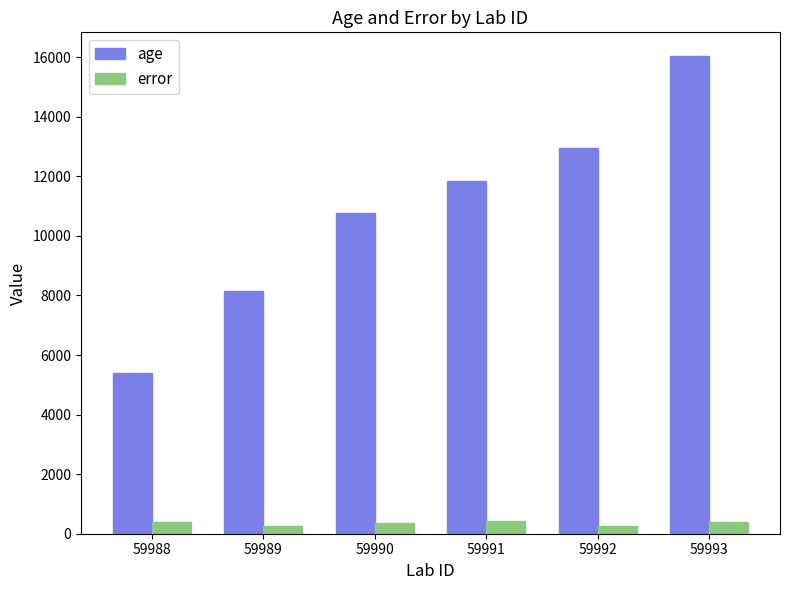

What is the value of the error bar at the 3rd from the left?

370.6